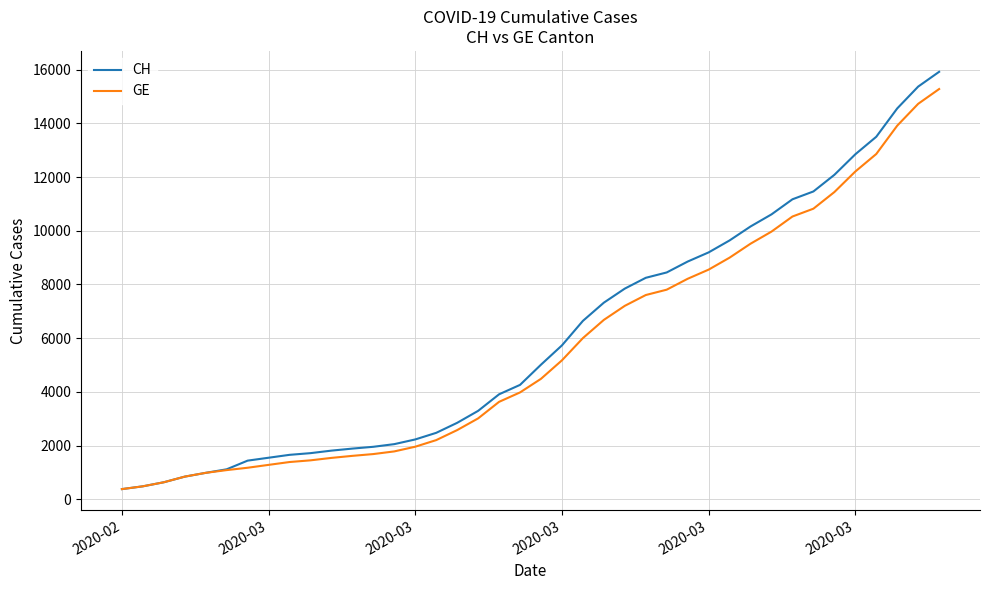

List the series in order of their overall mean, highest first.

CH, GE